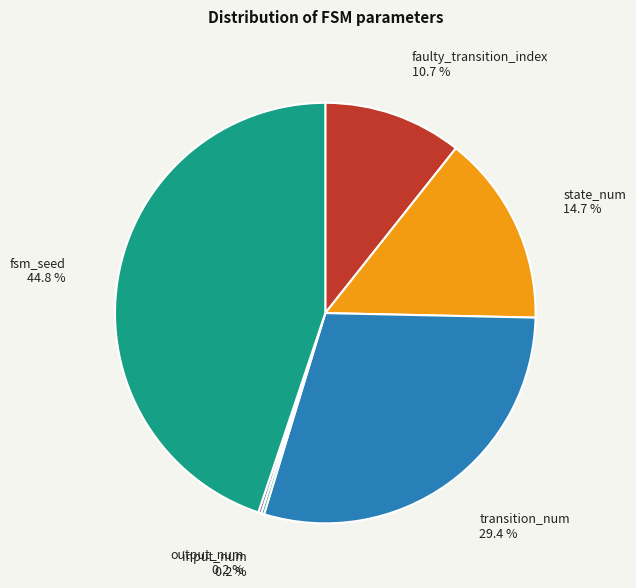

Is the sum of faulty_transition_index and fsm_seed greater than half?

Yes